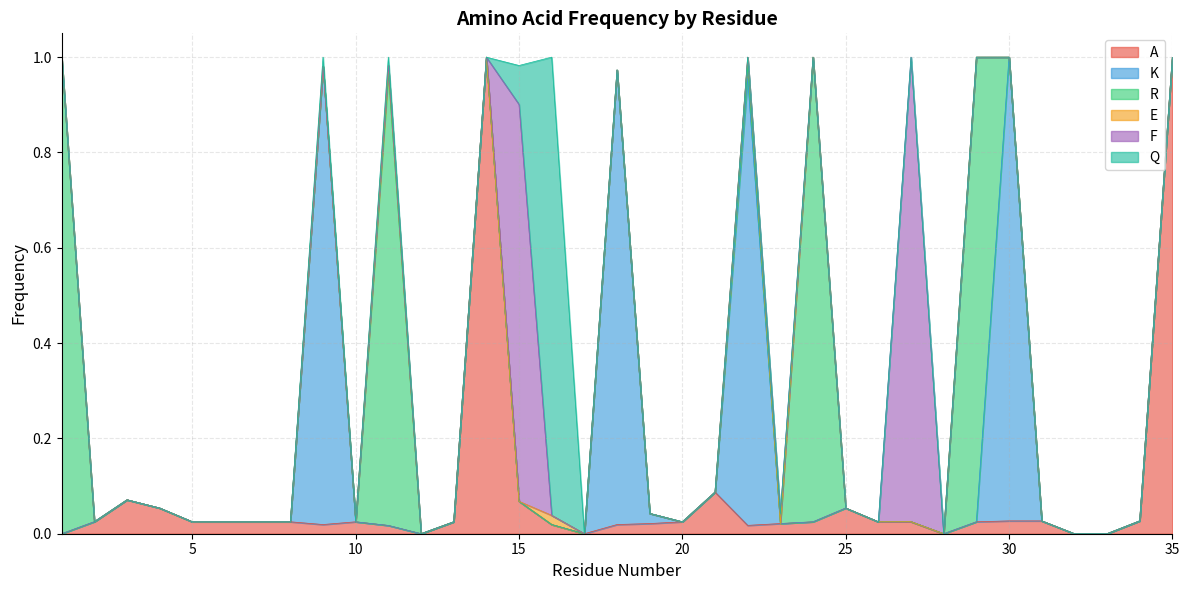

Which series changed the most between 6 and 10?

A